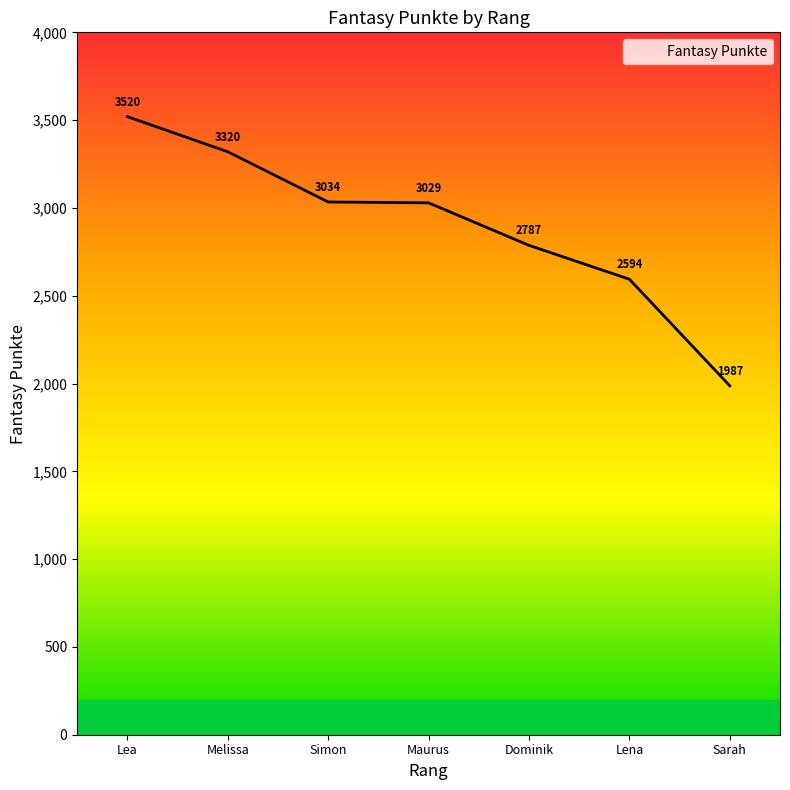

Is this an area chart (filled region under the line)?

No